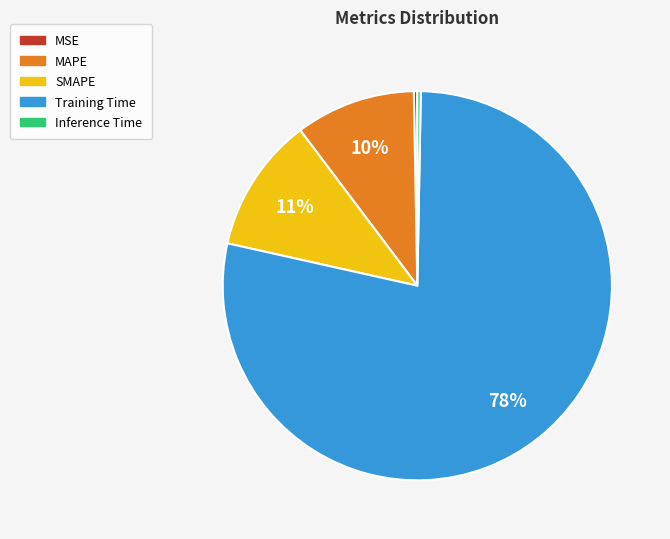

How many slices are in this pie chart?

5